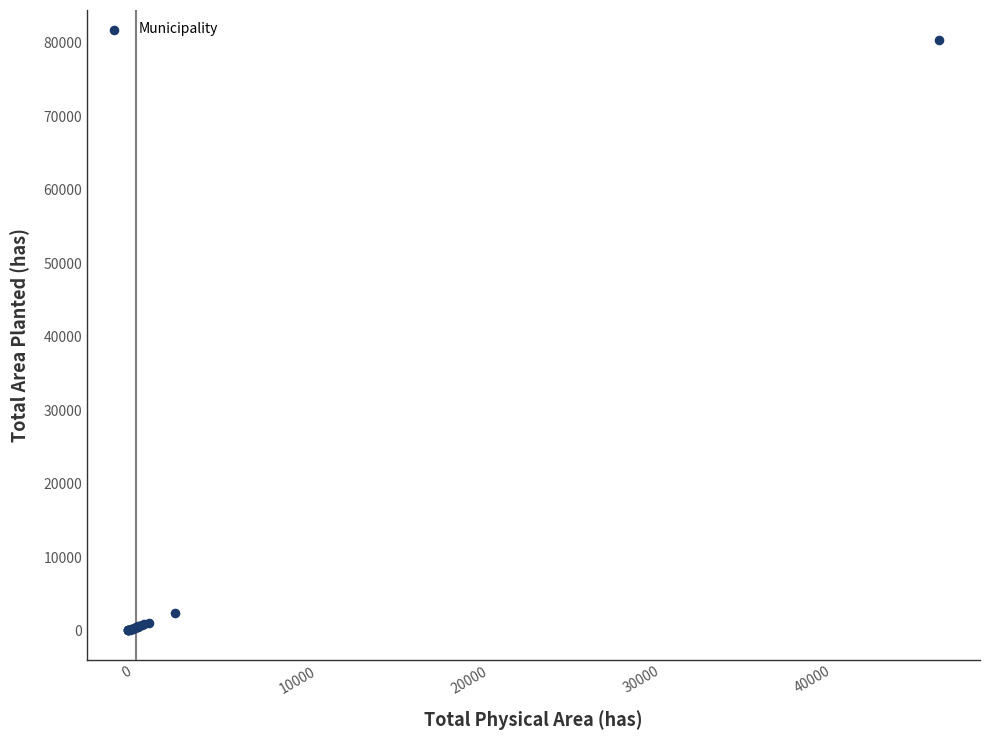

What Y value in the scatter plot is closest to 40240?

2458.3